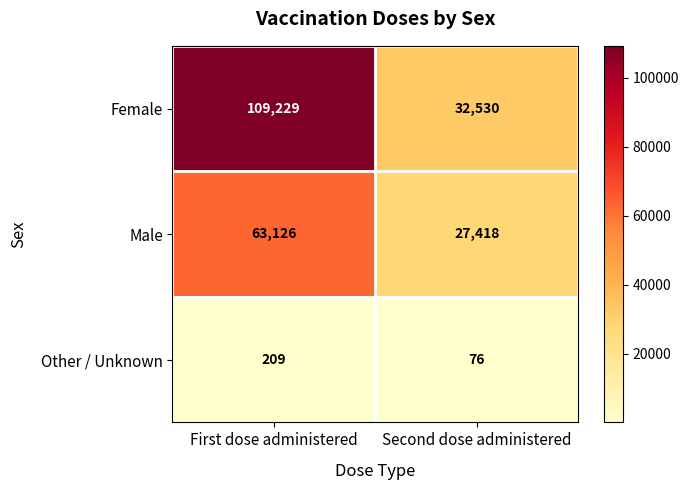

Which label corresponds to the largest value in the chart?

First dose administered